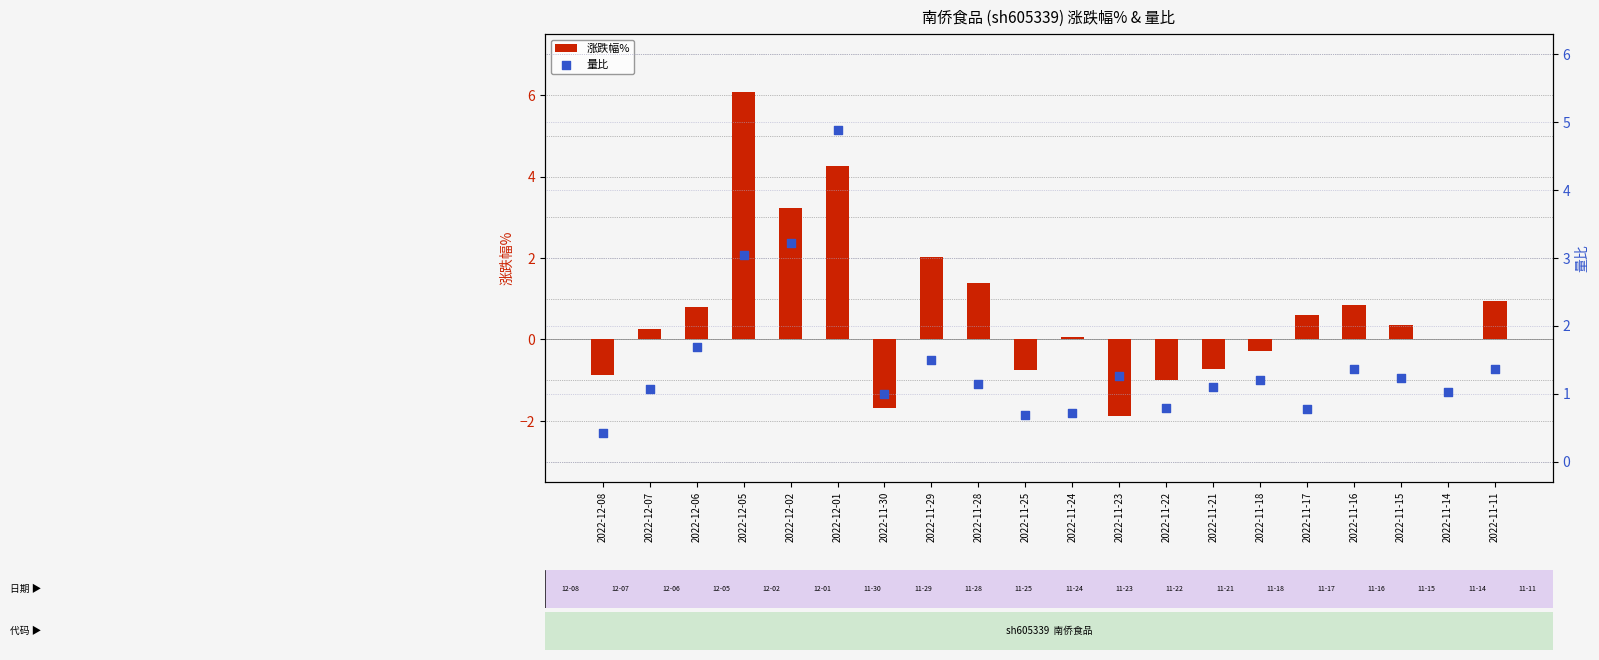

Which series contains the highest Y value?

涨跌幅%